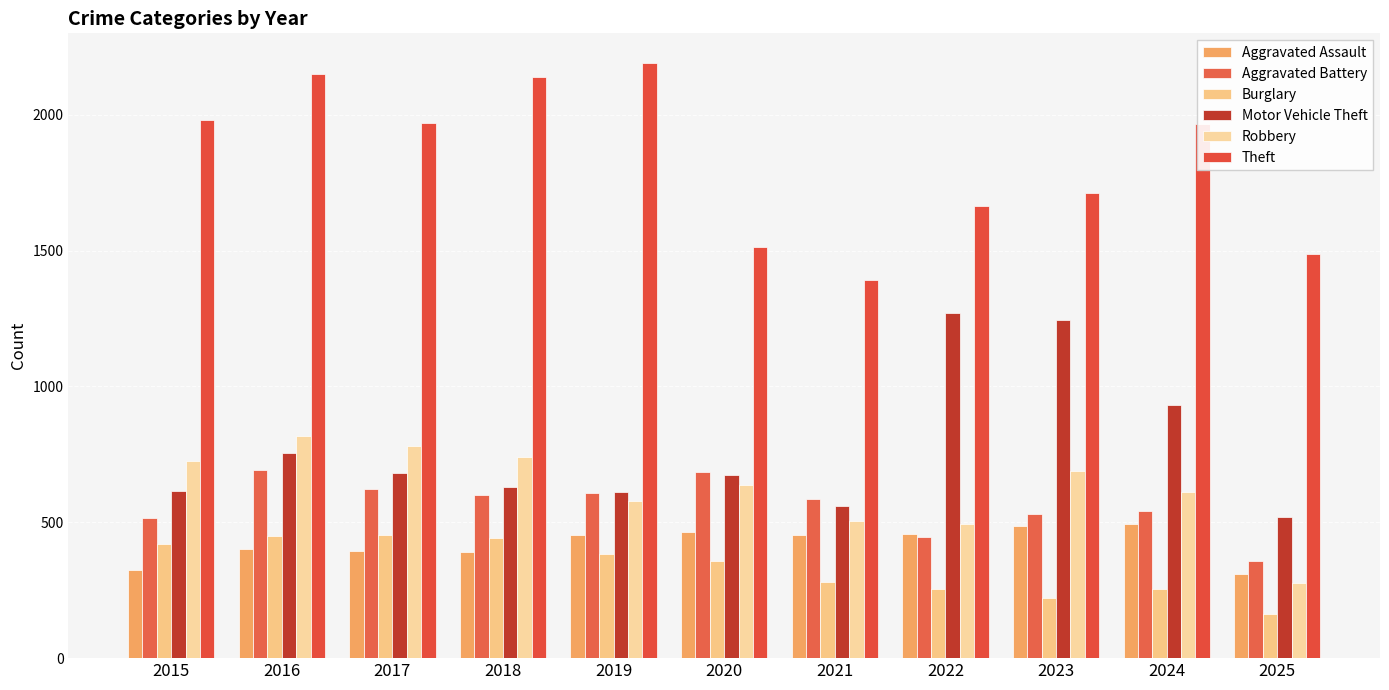

What is the difference between the maximum and minimum values in the Theft series?

798